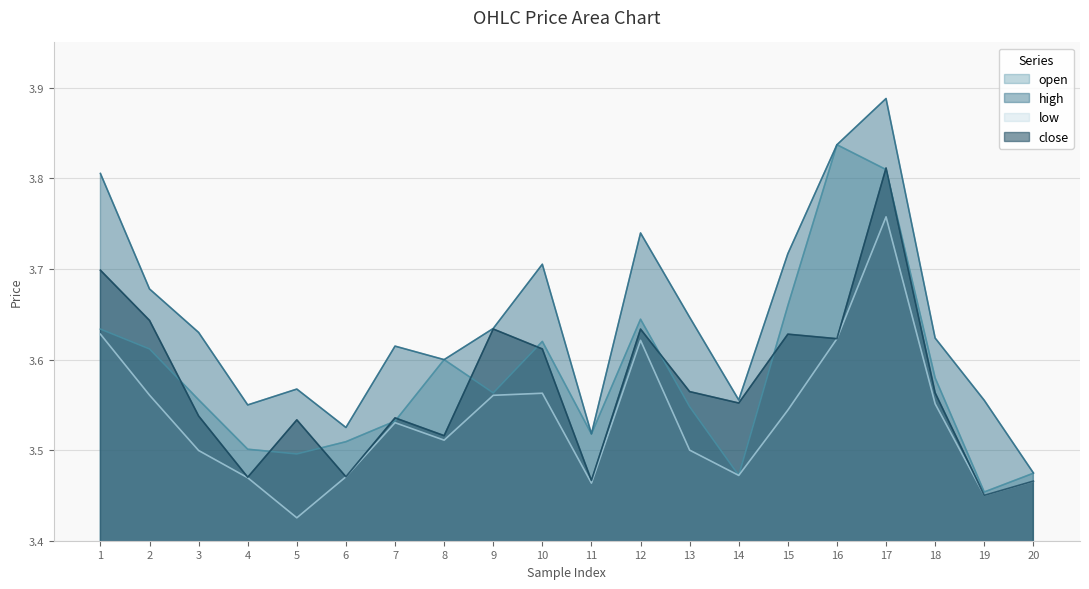

How many intersections are there between close and open?

11